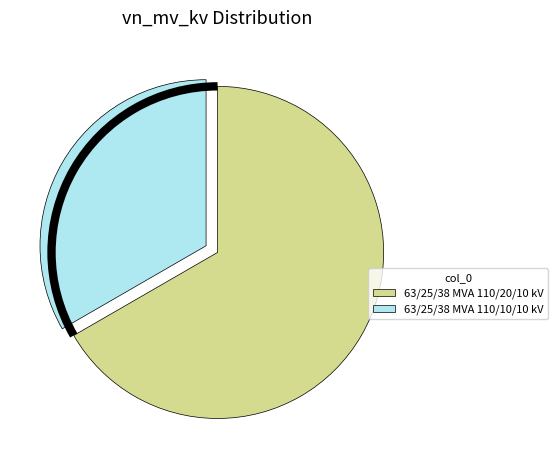

Does 63/25/38 MVA 110/20/10 kV represent more than half of the total?

Yes